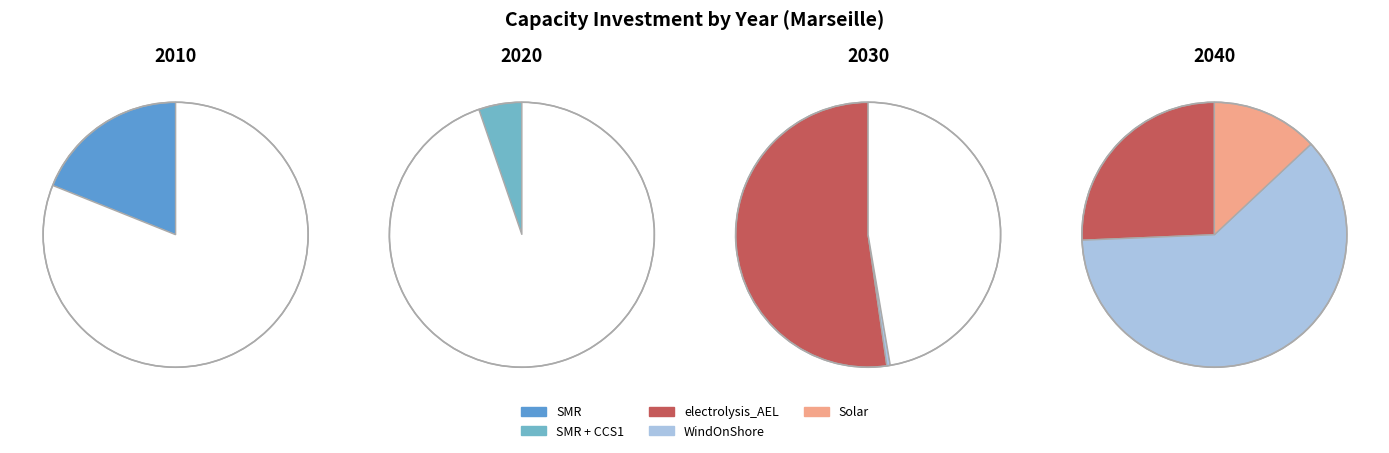

To the nearest percent, what is the average slice percentage?

25%